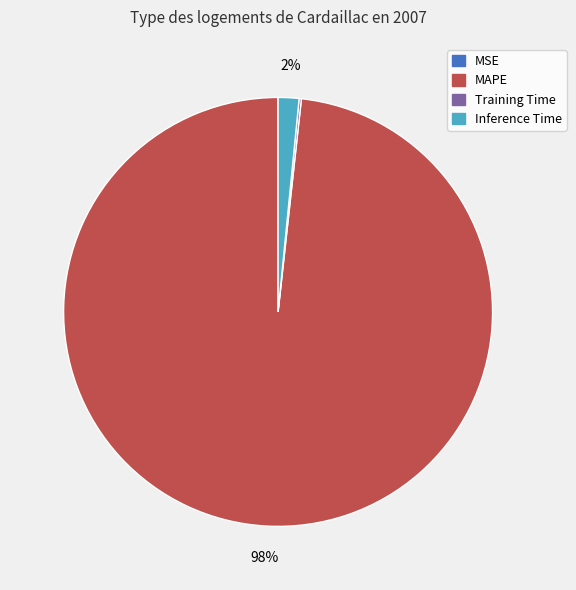

To the nearest percent, what is the average slice percentage?

25%